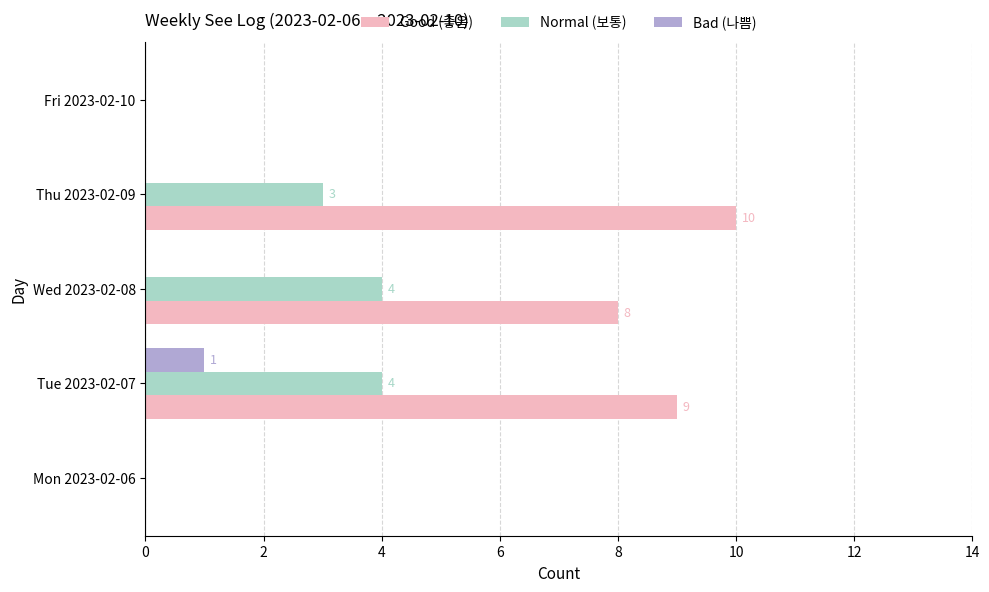

What is the sum of all Good (좋음) values?

27